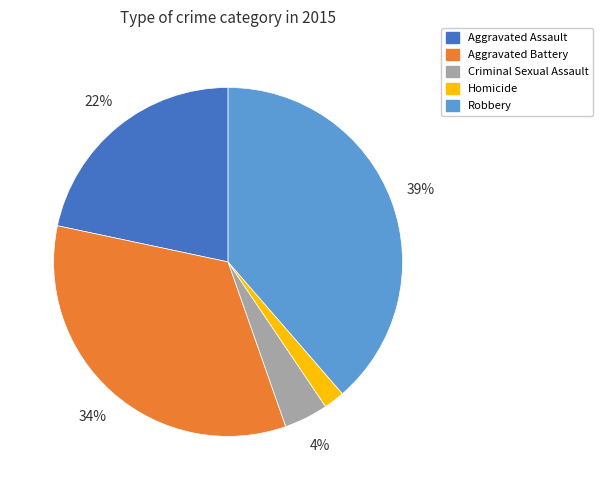

Does any single category account for the majority?

No